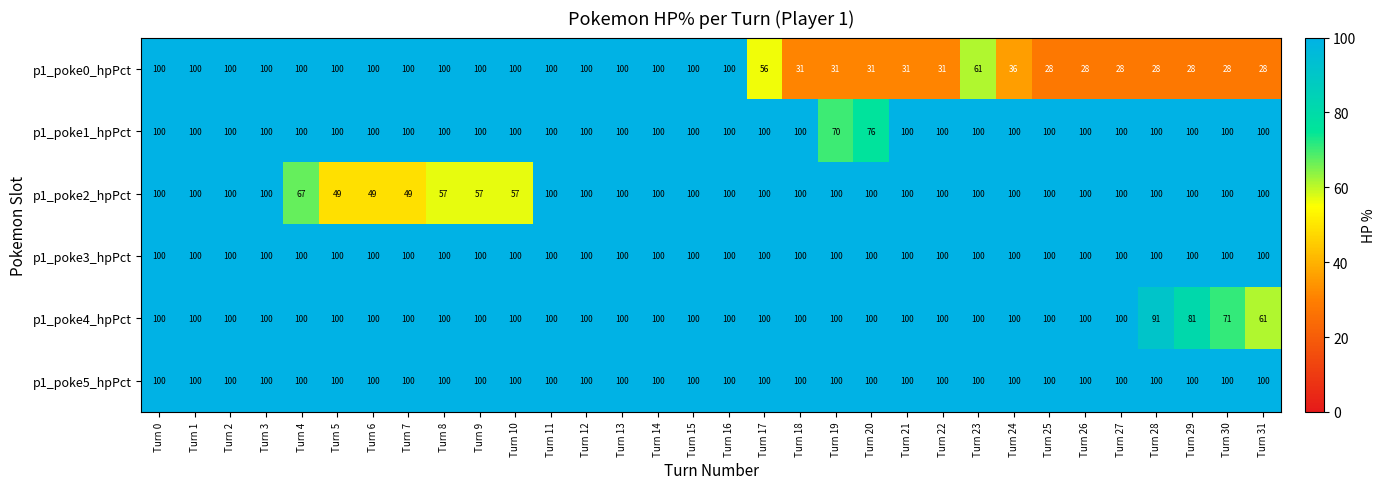

What is the difference between the maximum and second lowest values in the p1_poke2_hpPct series?

51